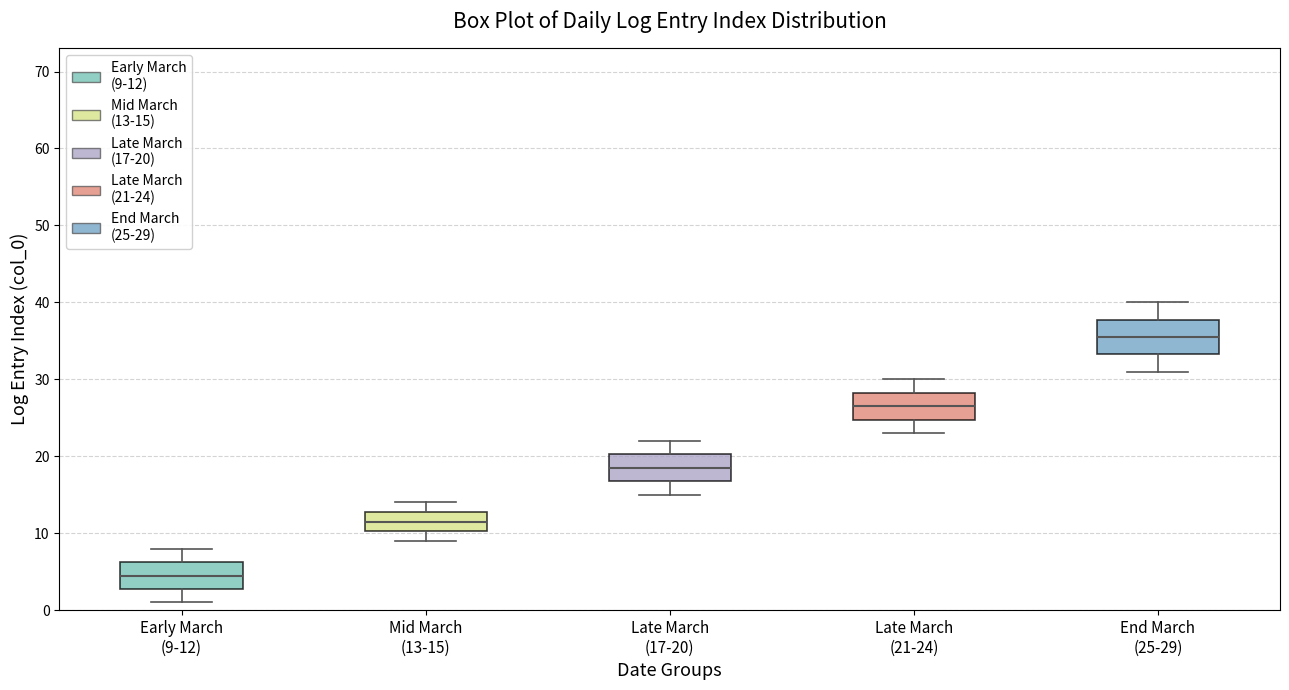

Where is the upper edge of the box for Late March (17-20) on the y-axis? The values are not printed on the chart, so give them approximately, as read against the axis.

20